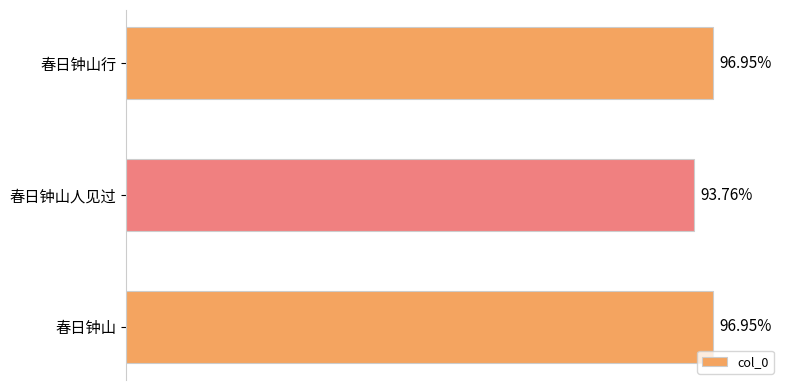

Does the chart contain any negative values?

No